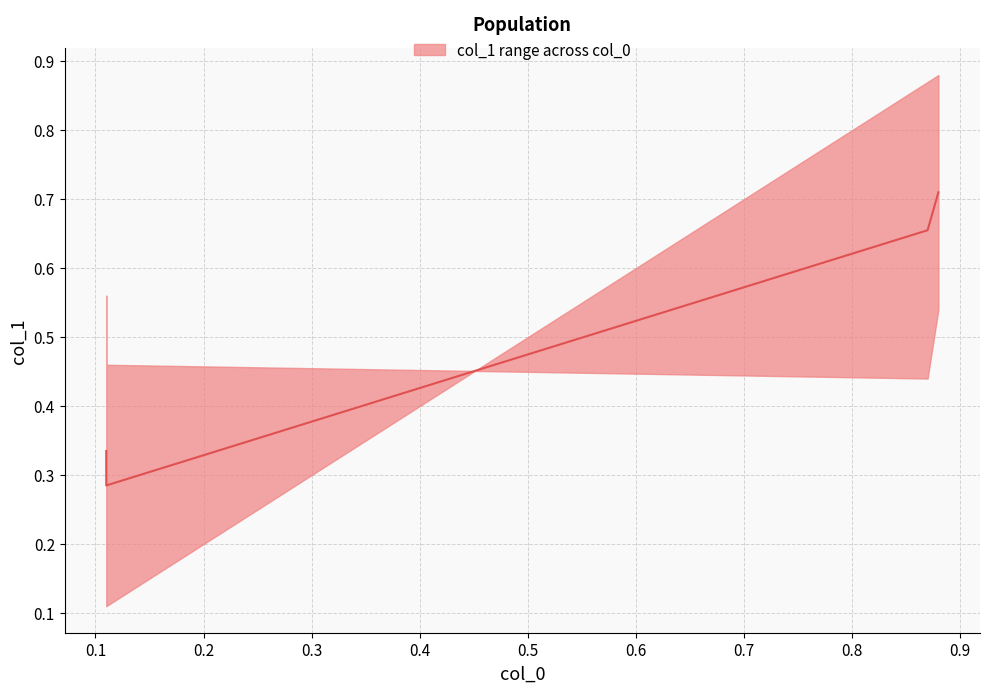

Is this an area chart (filled region under the line)?

No